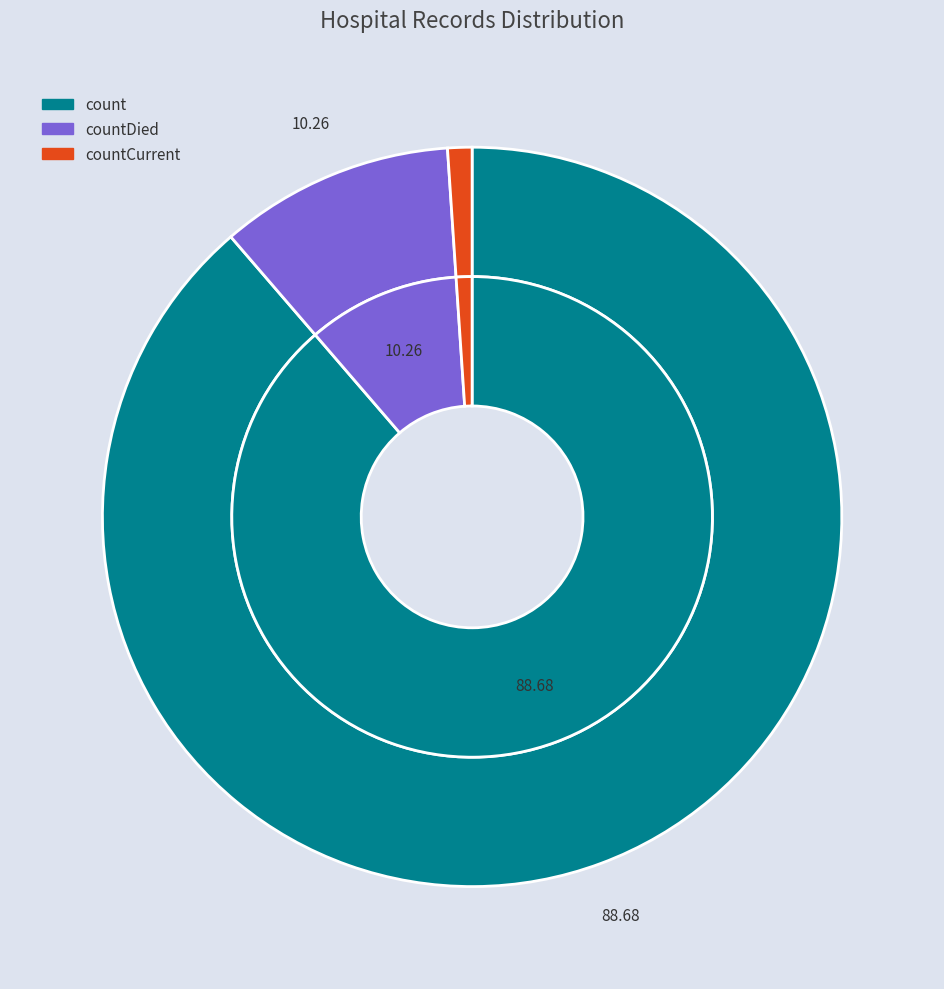

True or false: countCurrent accounts for 1% of the total.

True